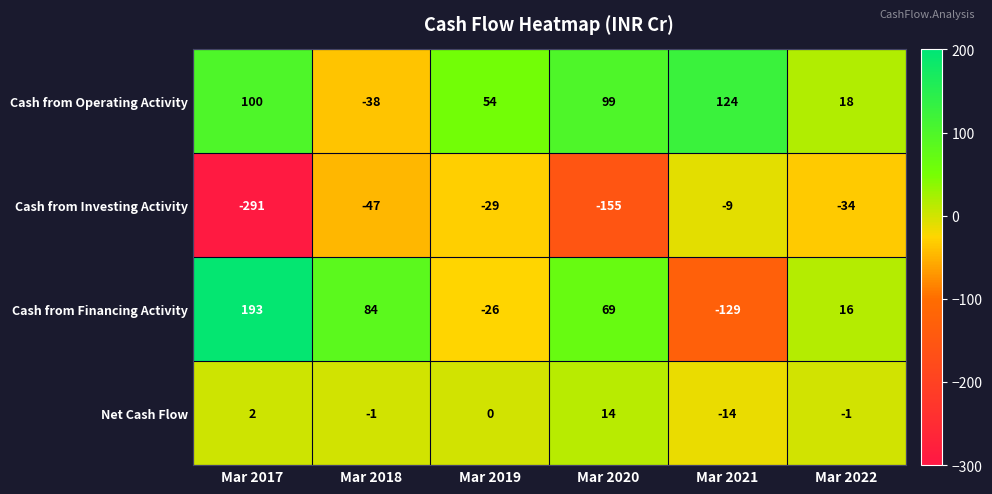

The value of Cash from Financing Activity at Mar 2018 is 57. True or false?

False